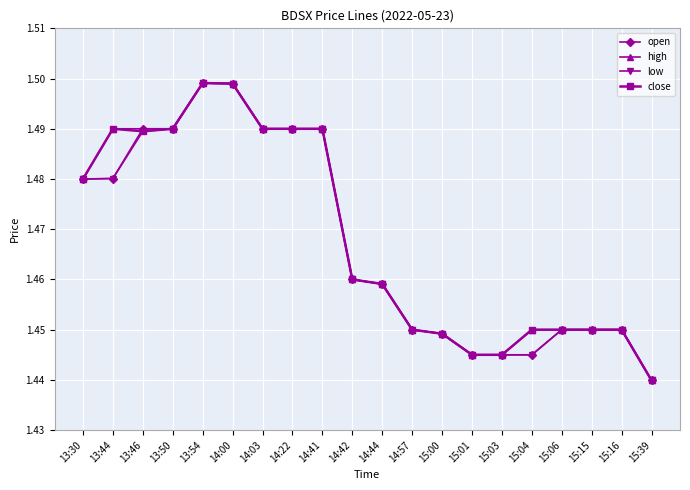

What is the total value across all series at 13:54?

6.0